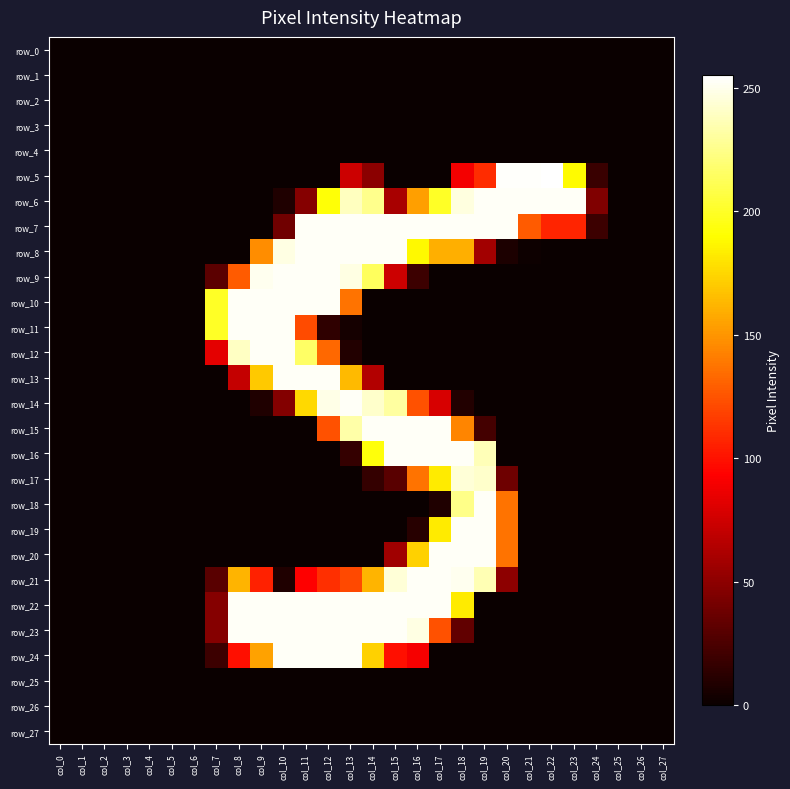

At which category is the sum across all series the highest?

col_12